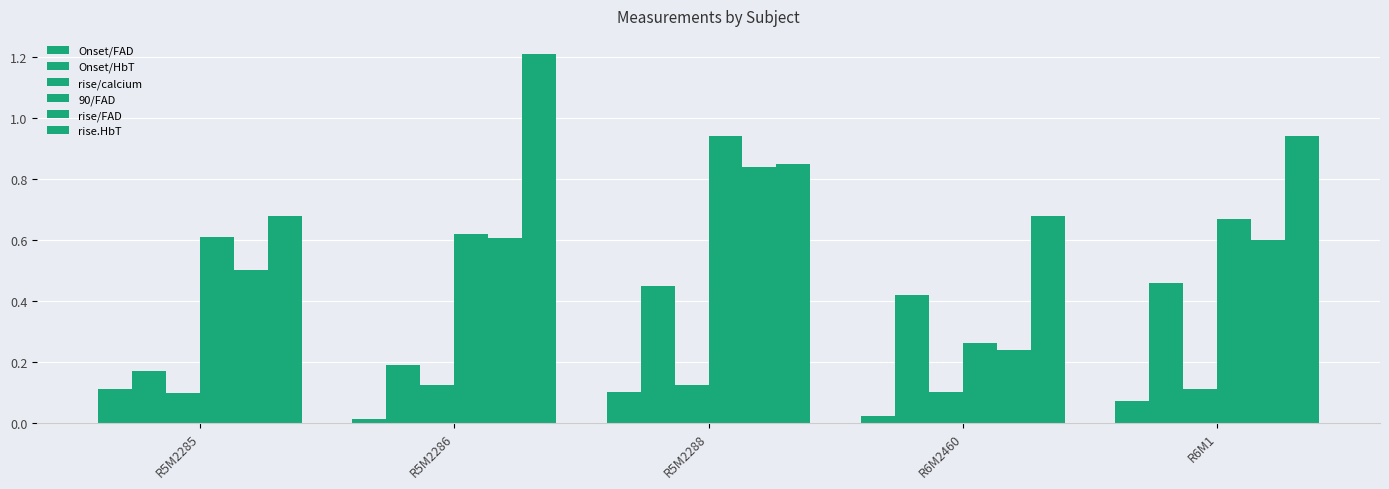

How many bars are there in each group?

6